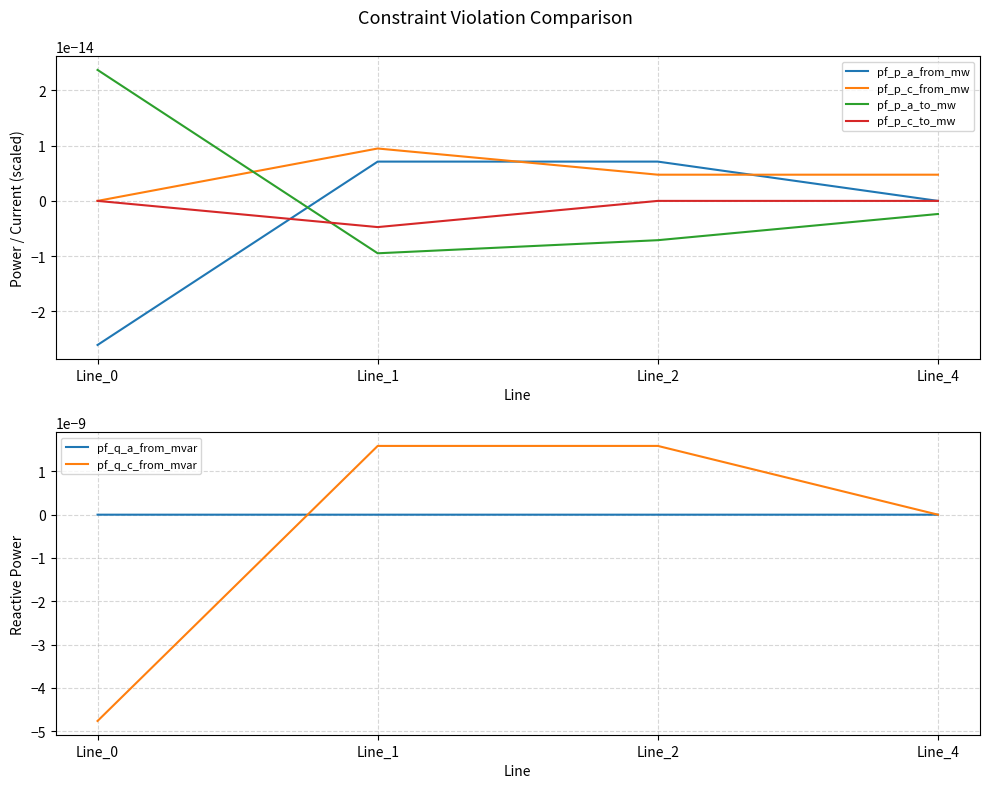

What are all the series names shown in the legend?

pf_p_a_from_mw, pf_p_c_from_mw, pf_p_a_to_mw, pf_p_c_to_mw, pf_q_a_from_mvar, pf_q_c_from_mvar